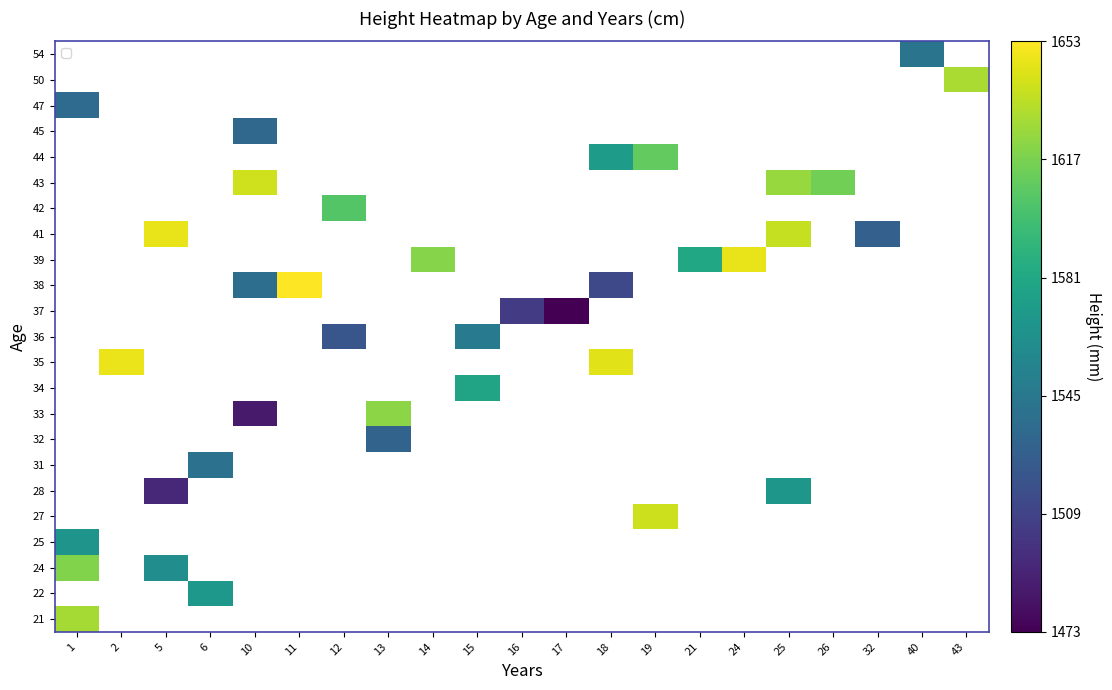

At how many categories does at least one series exceed 1595?

14